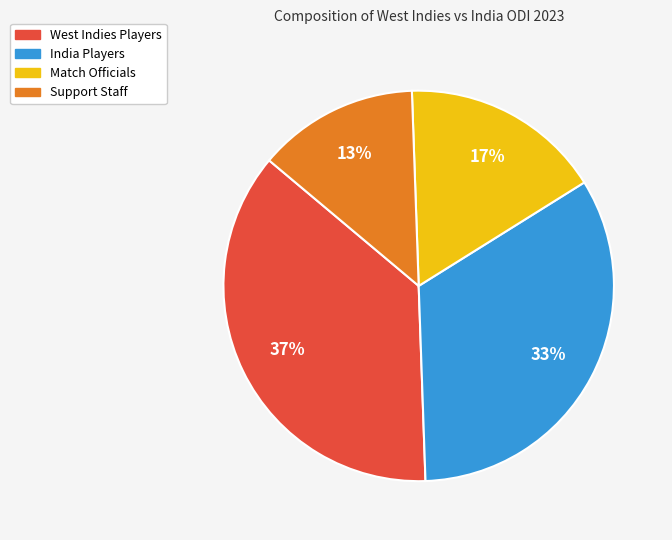

To the nearest percent, what is the average slice percentage?

25%